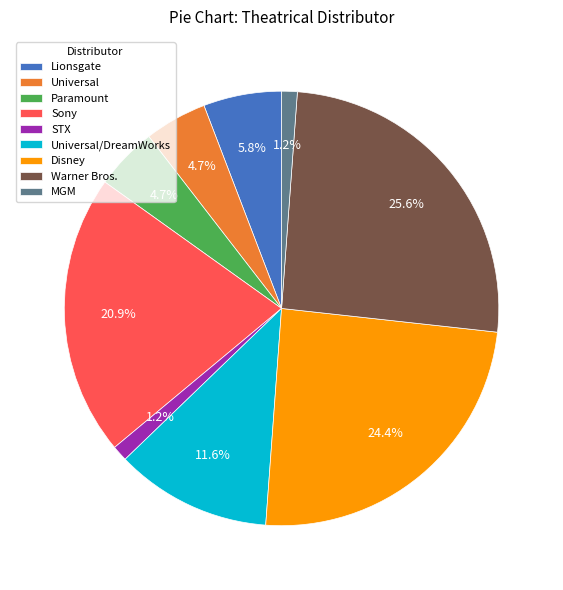

What percentage do Lionsgate and Paramount together represent?

10.5%